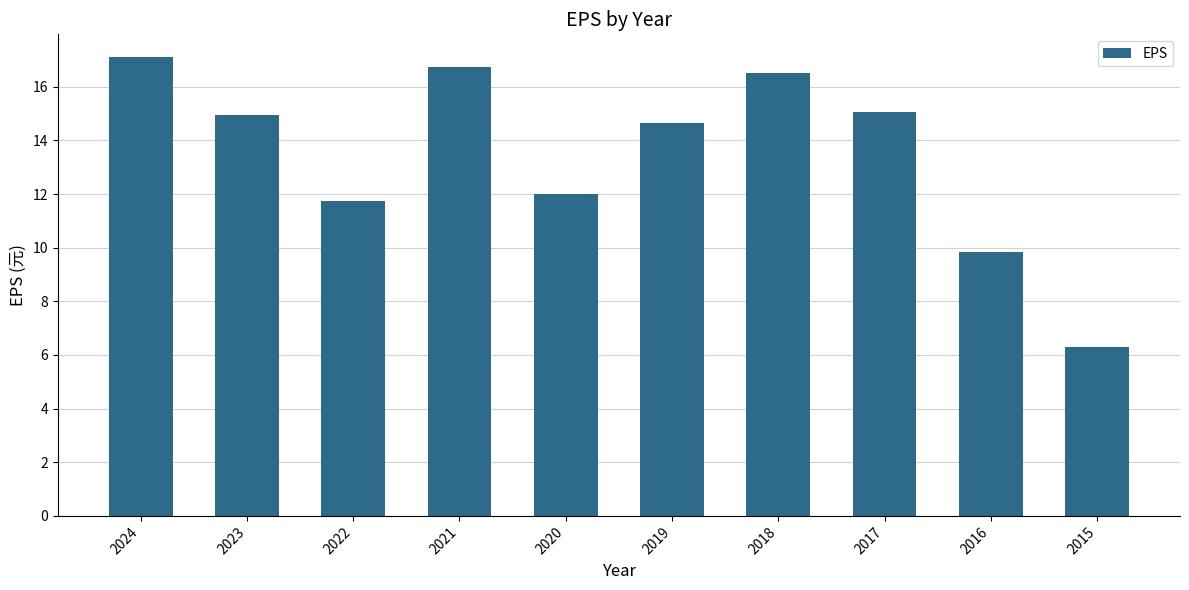

Which label corresponds to the smallest value in the chart?

2015